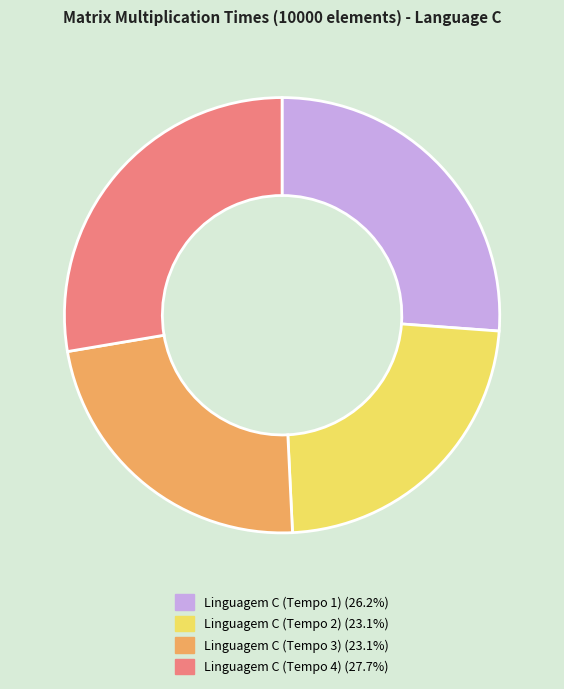

Approximately how many times larger is the value at Linguagem C (Tempo 2) compared to Linguagem C (Tempo 1)?

0.9